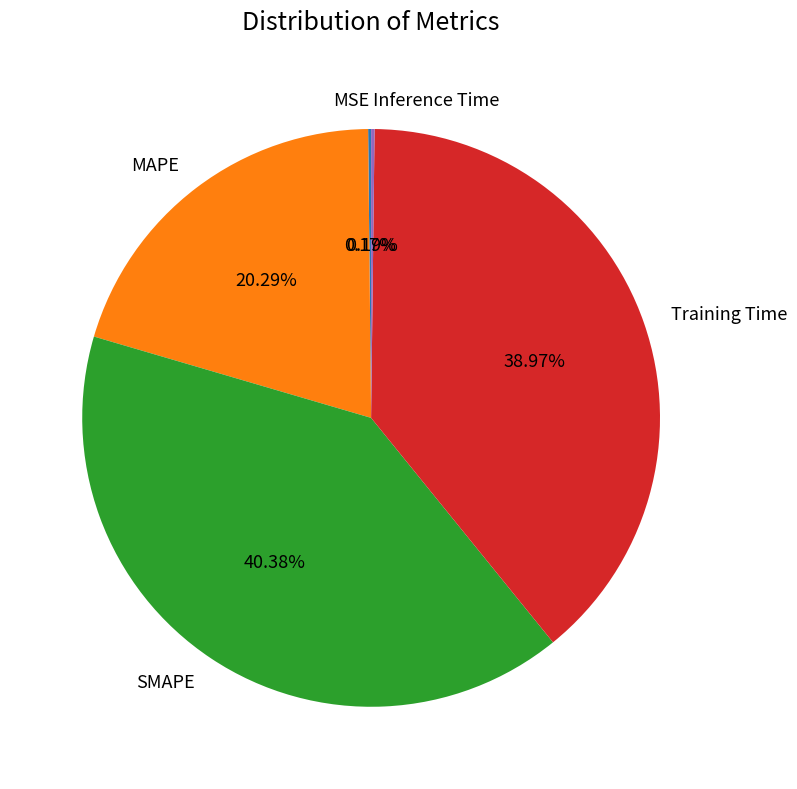

Which category has the biggest portion of the pie?

SMAPE